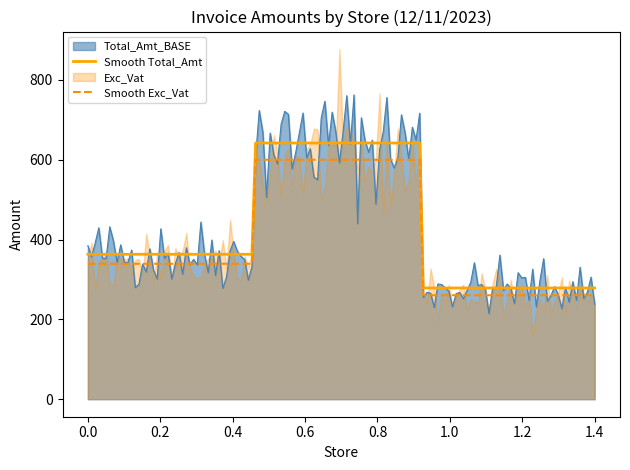

What is the minimum value for Total_Amt_BASE?

214.6